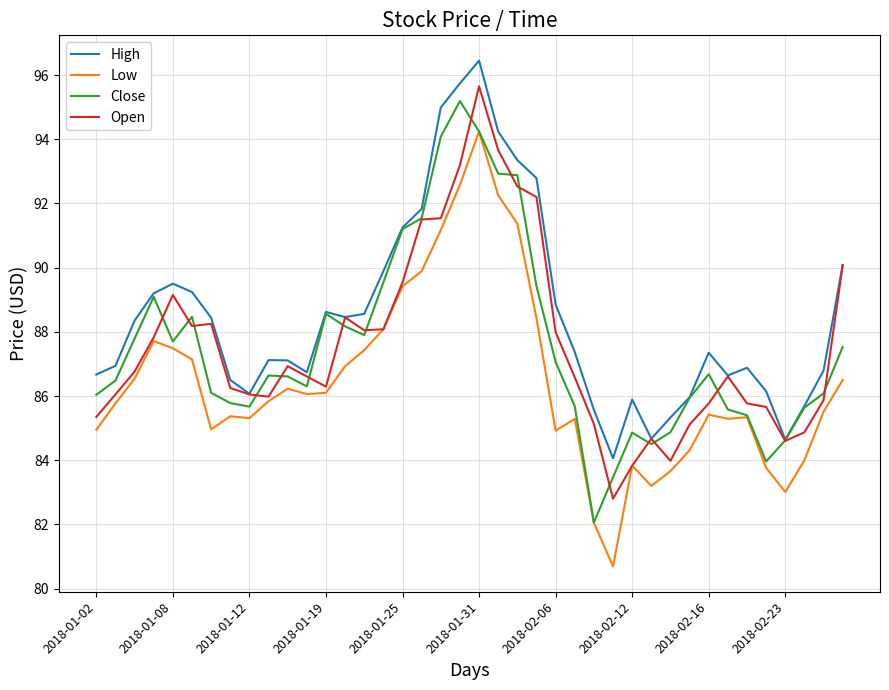

True or false: High and Low cross at least once.

False